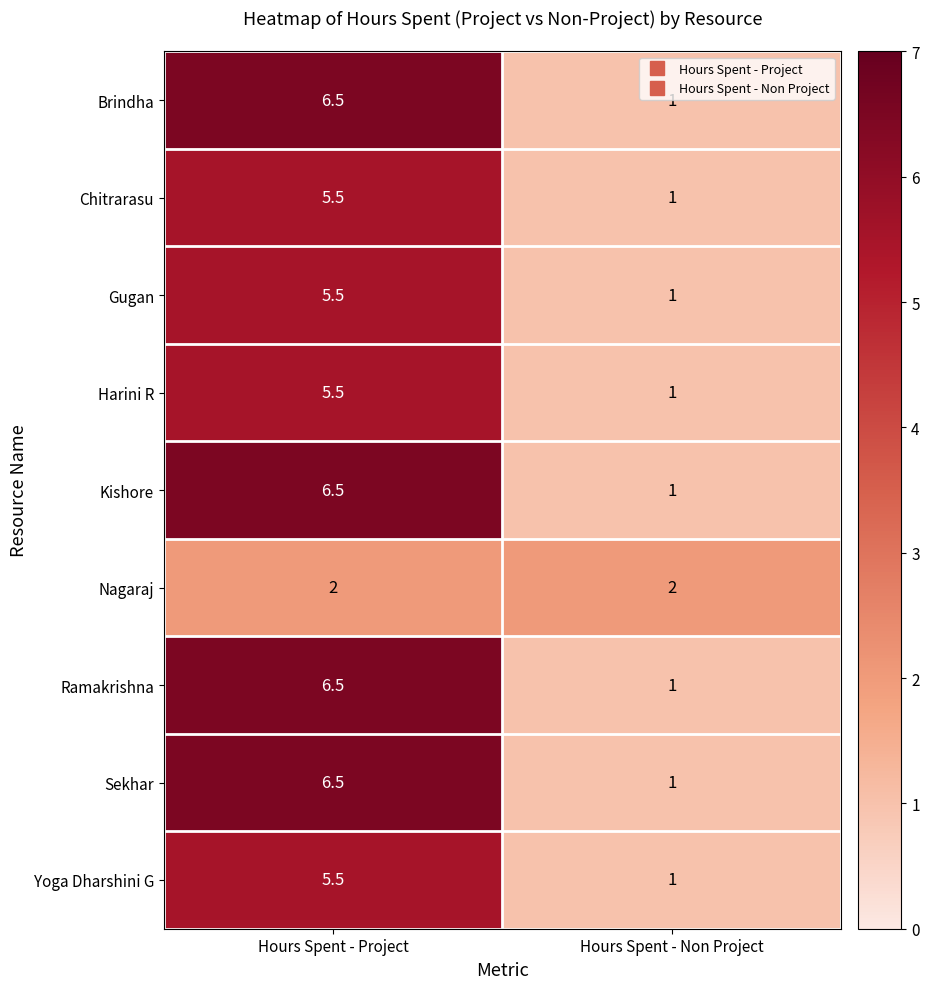

Reading left to right, transcribe all the data shown in this chart.

Brindha: Hours Spent - Project=6.5	Hours Spent - Non Project=1.0
Chitrarasu: Hours Spent - Project=5.5	Hours Spent - Non Project=1.0
Gugan: Hours Spent - Project=5.5	Hours Spent - Non Project=1.0
Harini R: Hours Spent - Project=5.5	Hours Spent - Non Project=1.0
Kishore: Hours Spent - Project=6.5	Hours Spent - Non Project=1.0
Nagaraj: Hours Spent - Project=2.0	Hours Spent - Non Project=2.0
Ramakrishna: Hours Spent - Project=6.5	Hours Spent - Non Project=1.0
Sekhar: Hours Spent - Project=6.5	Hours Spent - Non Project=1.0
Yoga Dharshini G: Hours Spent - Project=5.5	Hours Spent - Non Project=1.0